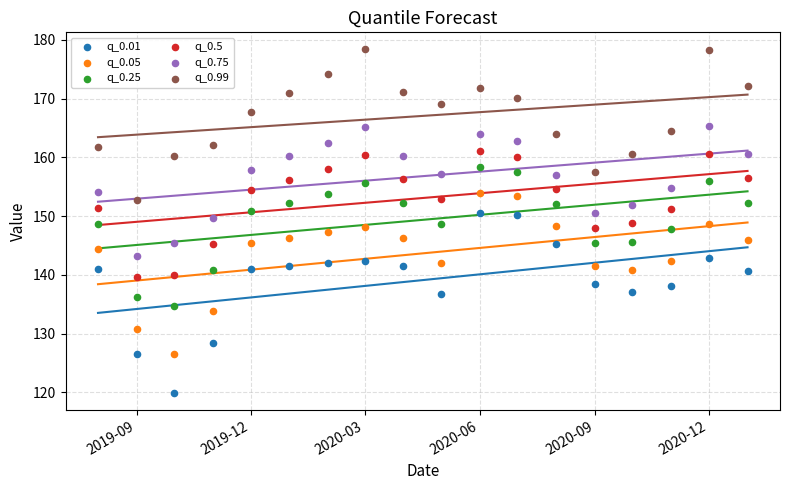

What are all the series names shown in the legend?

q_0.01, q_0.05, q_0.25, q_0.5, q_0.75, q_0.99